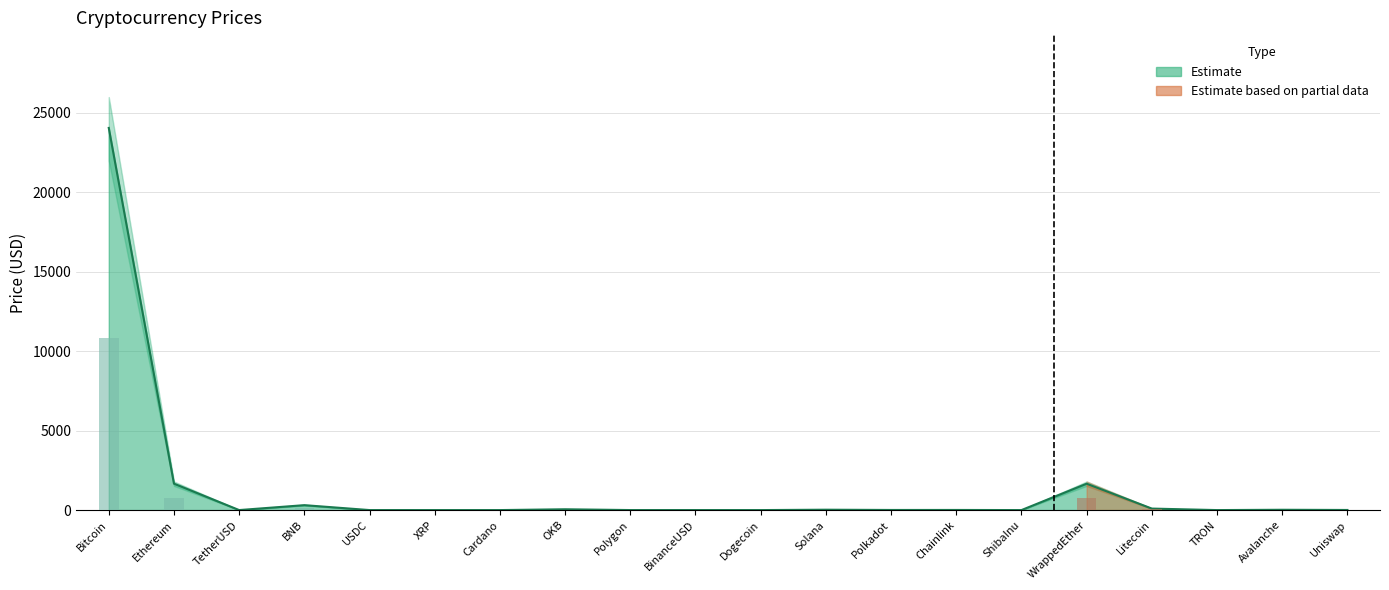

How many bars are there in each group?

2